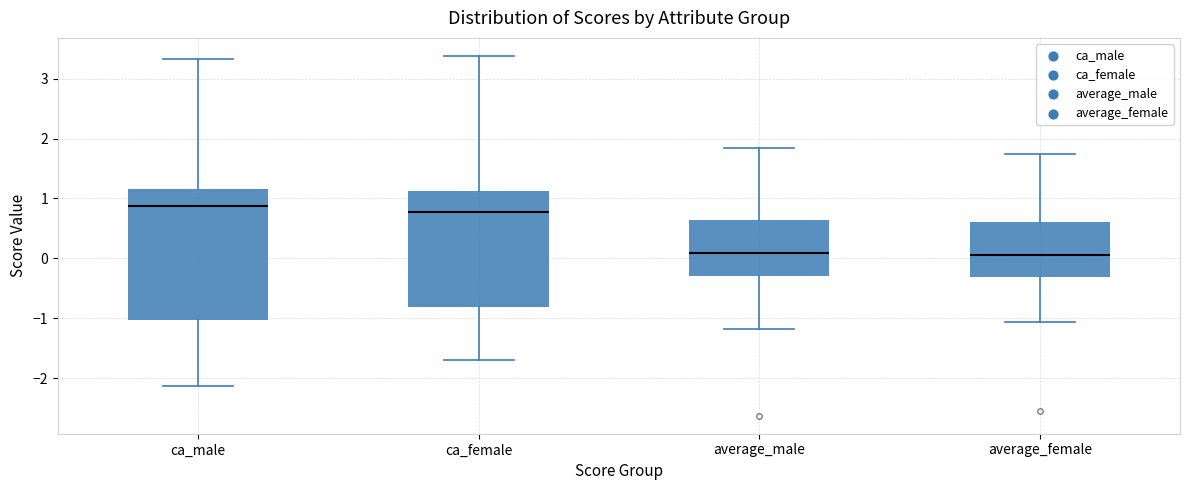

Where is the lower edge of the box for ca_male on the y-axis? The values are not printed on the chart, so give them approximately, as read against the axis.

-1.0